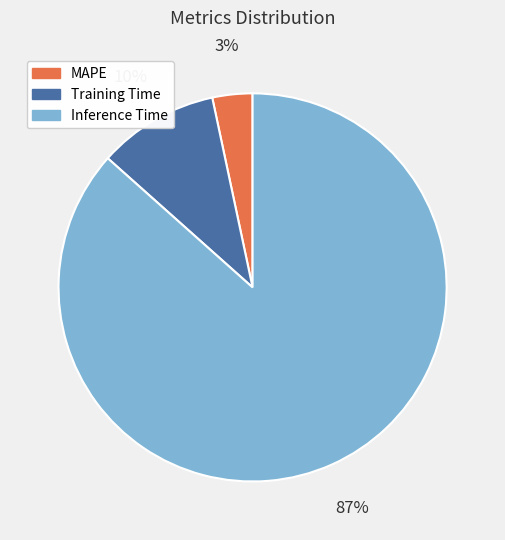

Is the sum of Inference Time and Training Time greater than half?

Yes